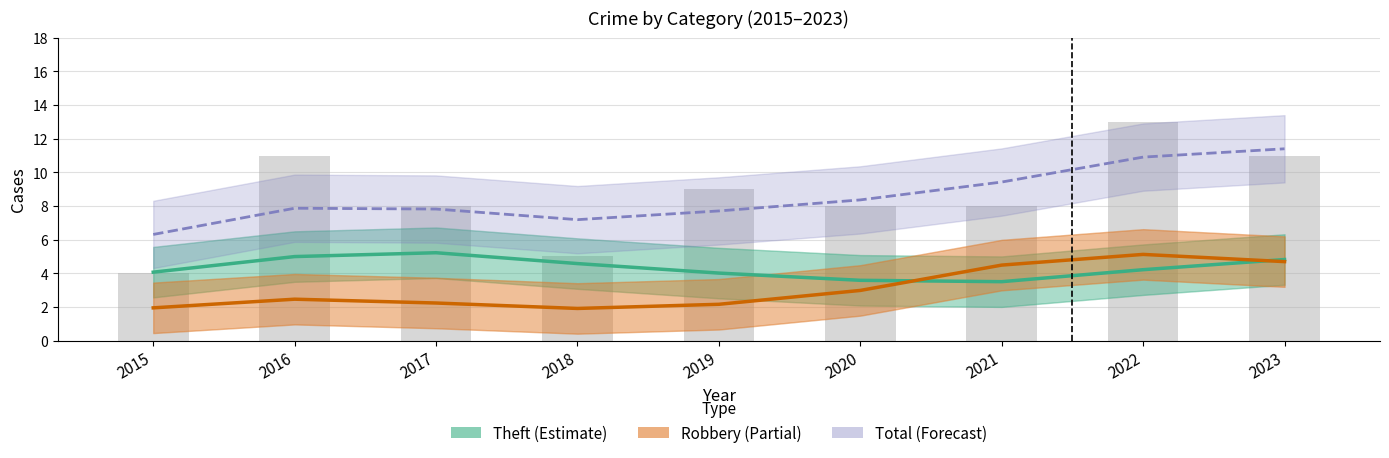

At which category is the sum across all series the highest?

2023